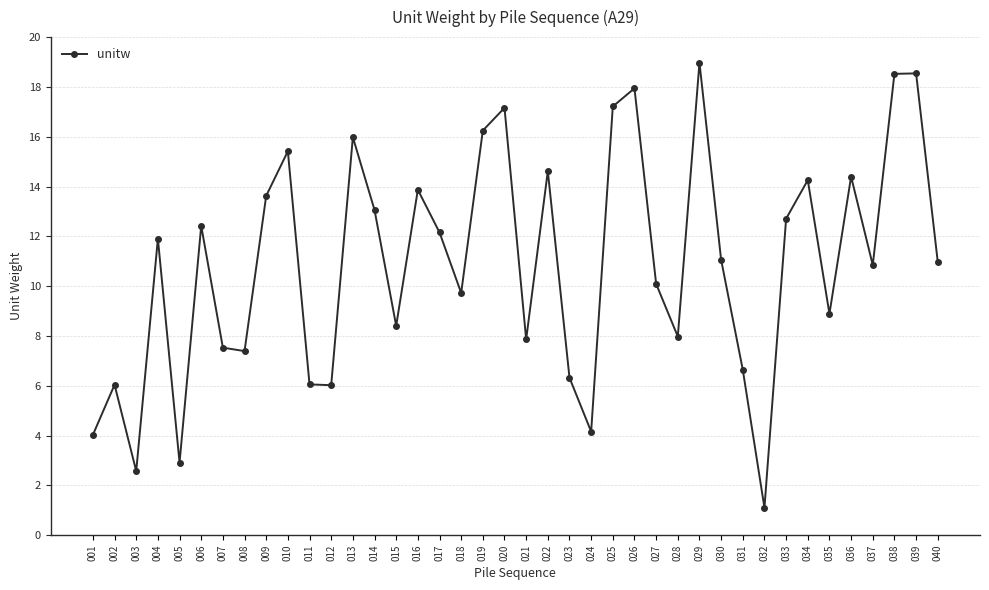

Which has a higher value, 008 or 037?

037